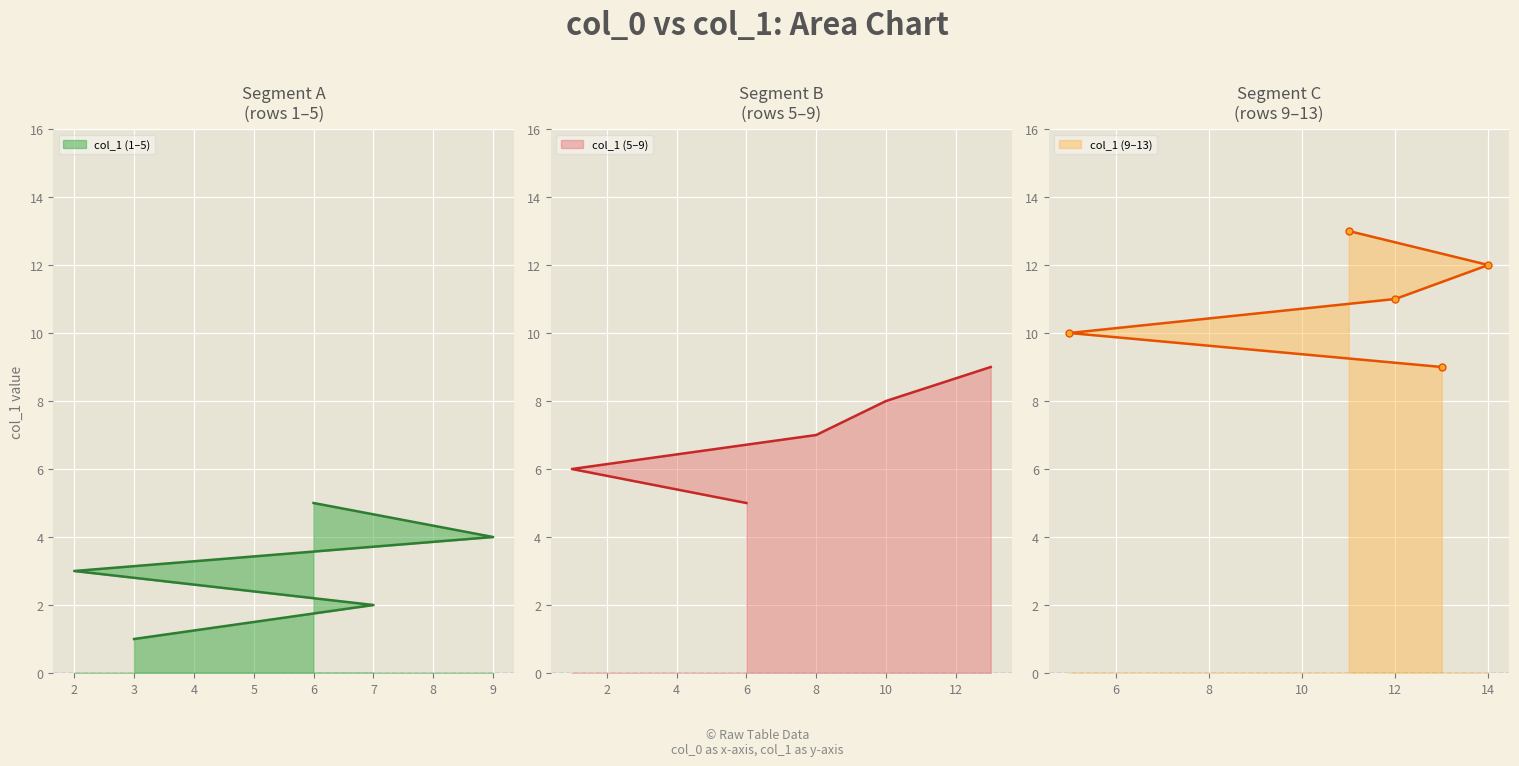

True or false: the data has more than 1 interior local peaks.

False